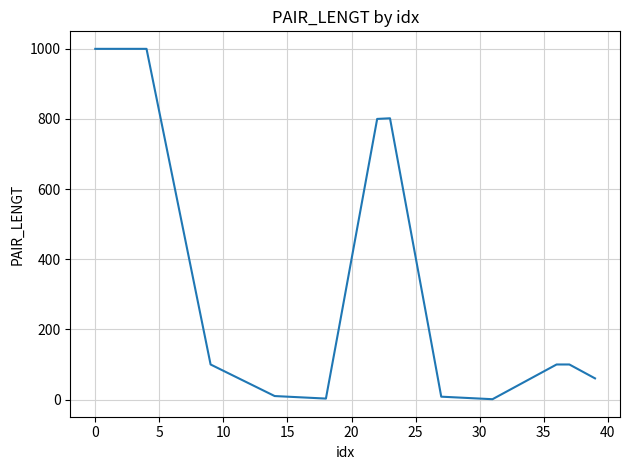

What is the greatest value displayed?

1000.0